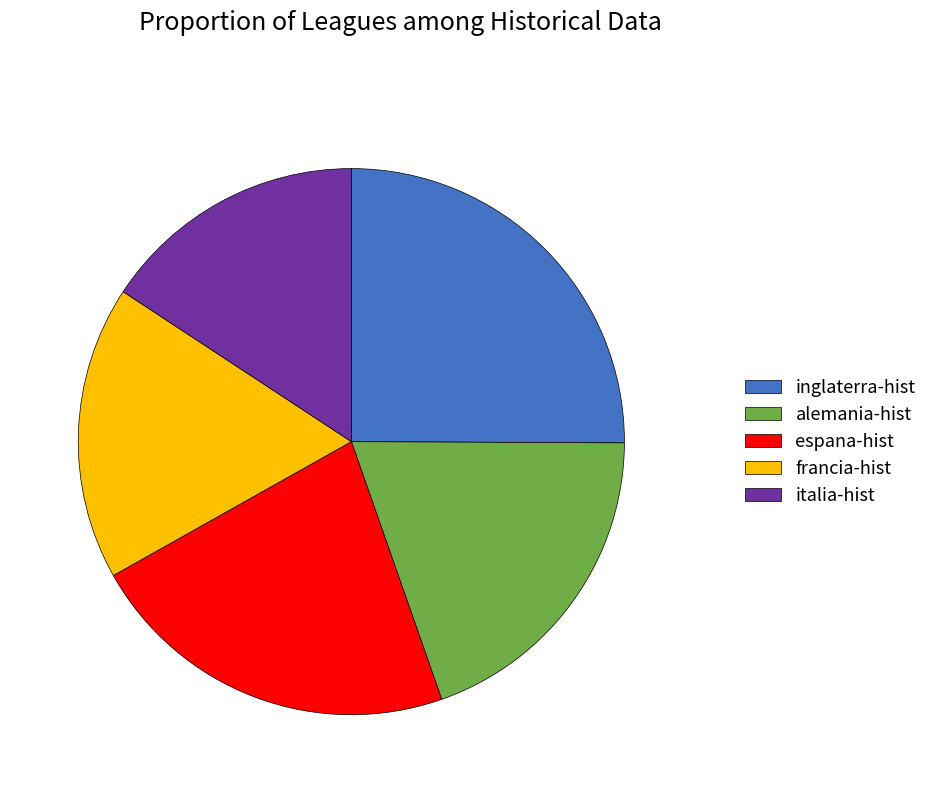

Which has a higher value, alemania-hist or italia-hist?

alemania-hist